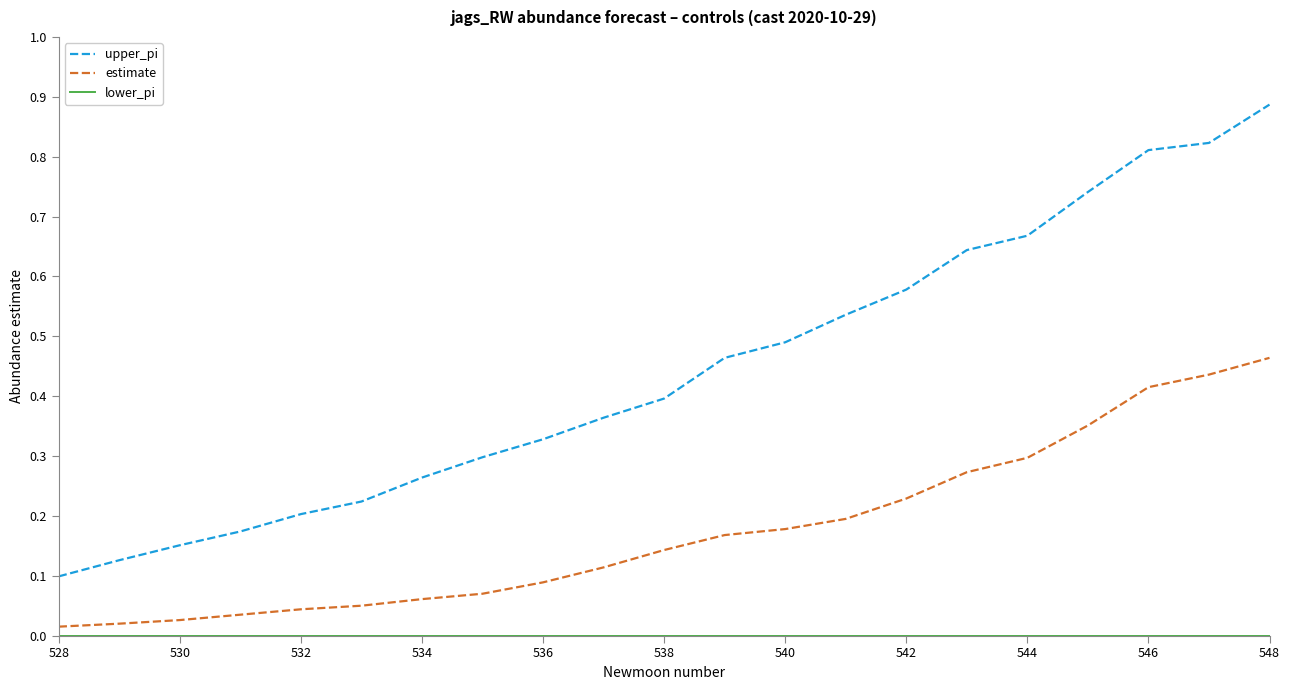

Which series has the widest spread of values?

upper_pi